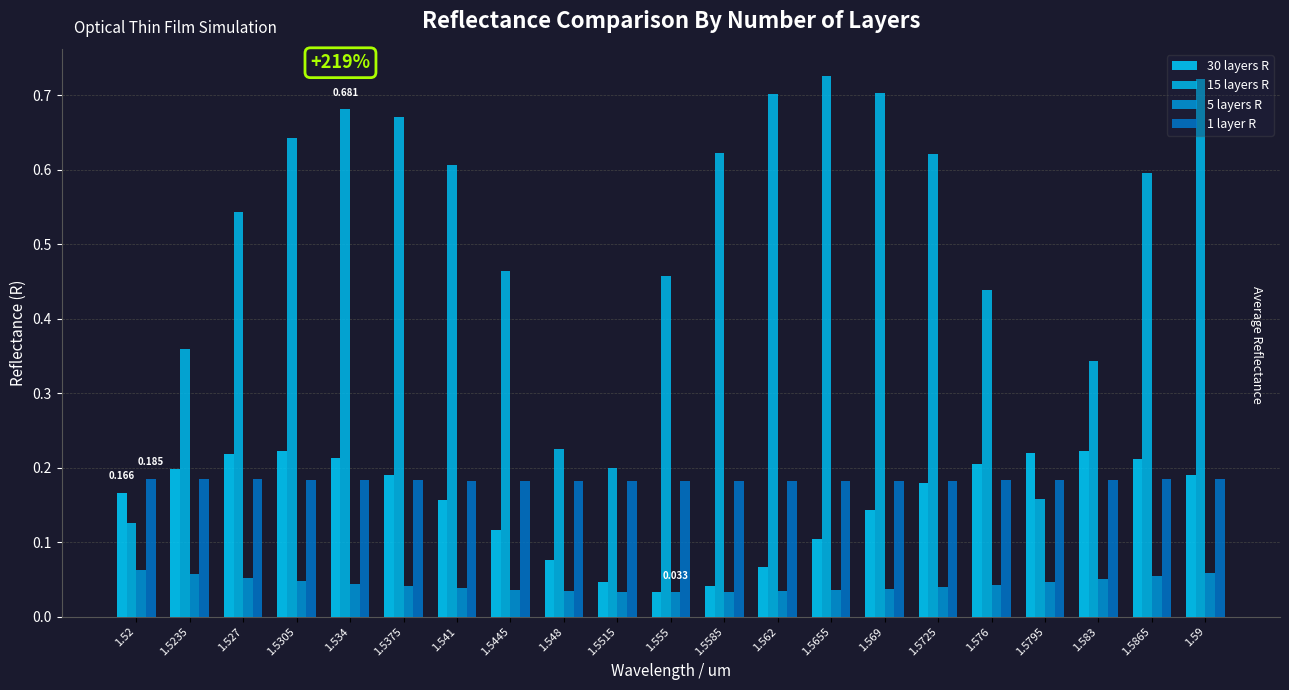

Where is 1 layer R nearest to the value 0?

1.555